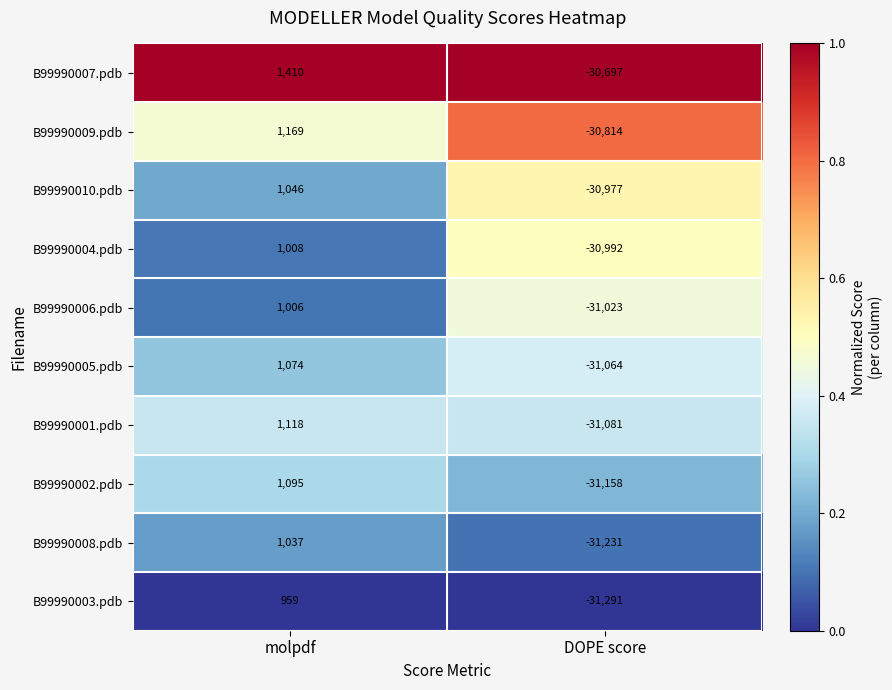

Which label corresponds to the smallest value in the chart?

DOPE score